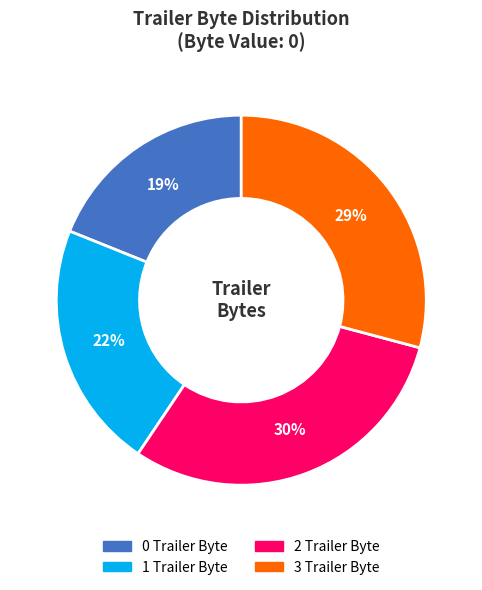

The 0 Trailer Byte slice represents 31% of the pie. True or false?

False